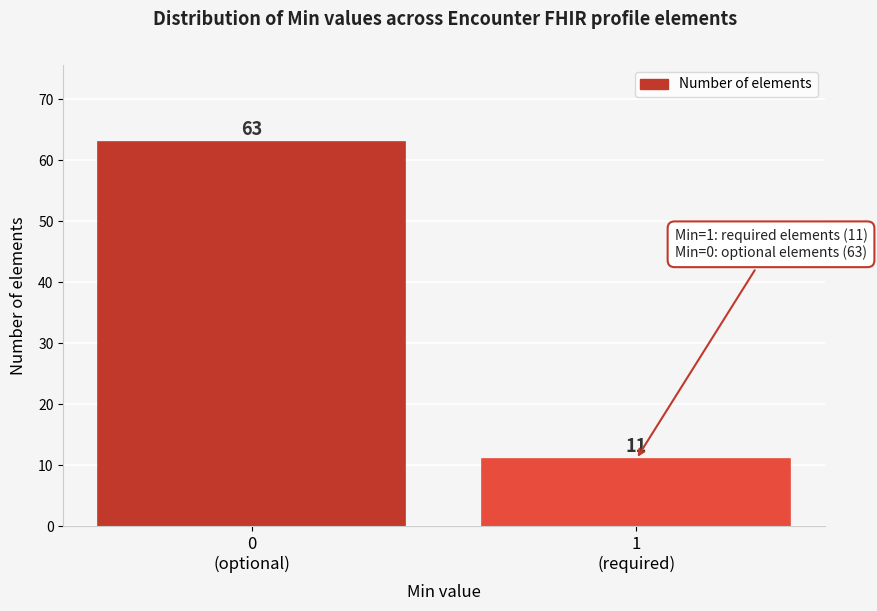

Reading left to right, what are all the values shown in this chart?

63	11